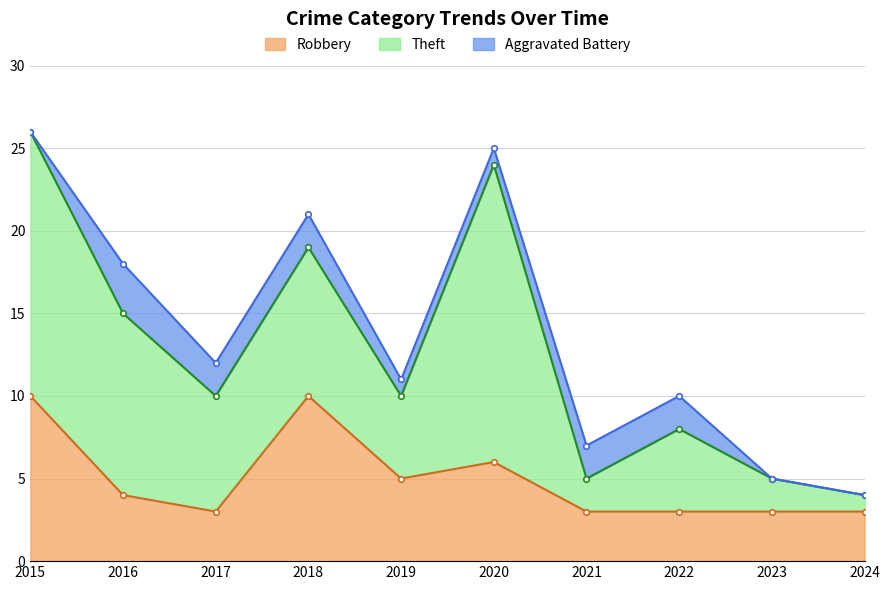

Reading left to right, extract all data points from this chart.

Robbery: 10	4	3	10	5	6	3	3	3	3
Theft: 16	11	7	9	5	18	2	5	2	1
Aggravated Battery: 0	3	2	2	1	1	2	2	0	0